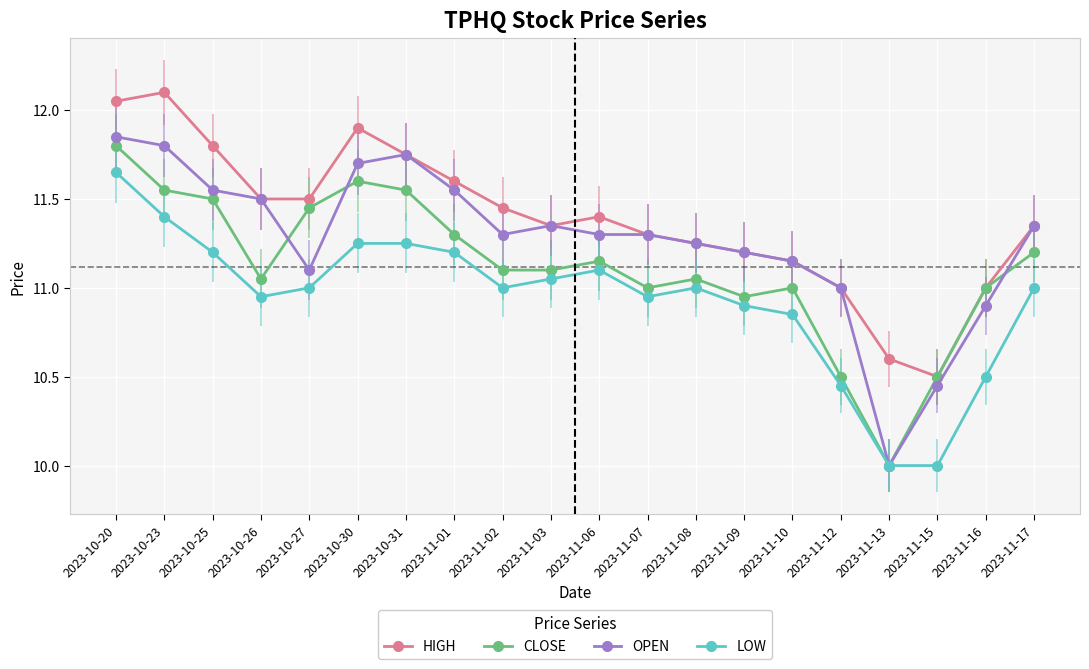

What is the smallest value displayed?

10.0